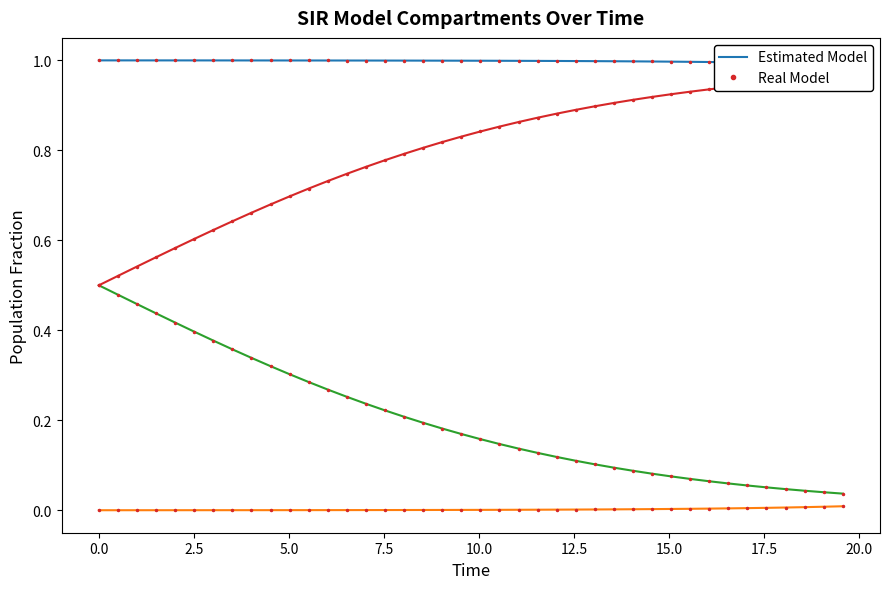

What is the value of the I point at the 25th from the left?

1.0